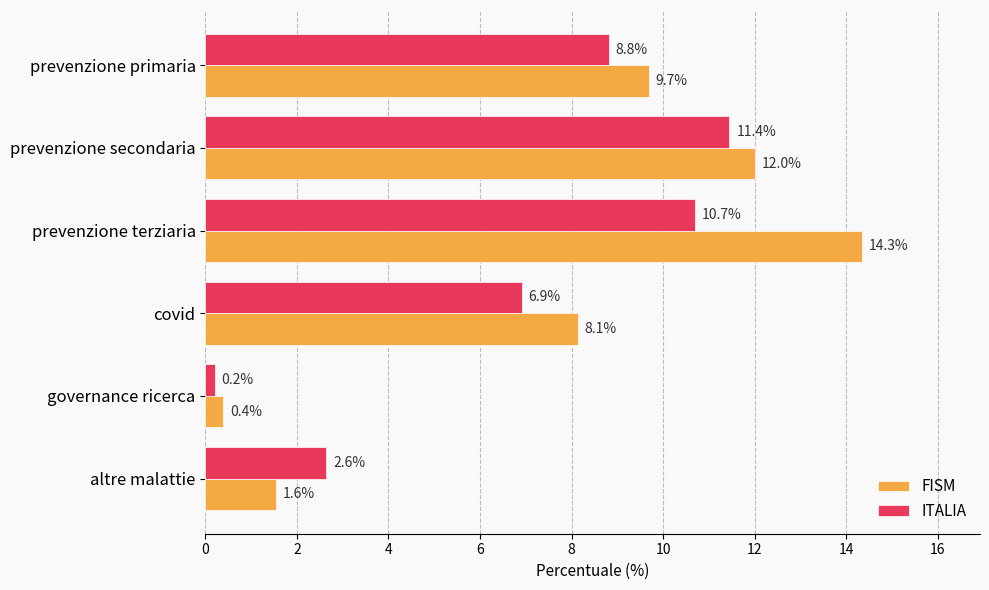

The ITALIA series shows 11.4 at prevenzione secondaria. True or false?

True